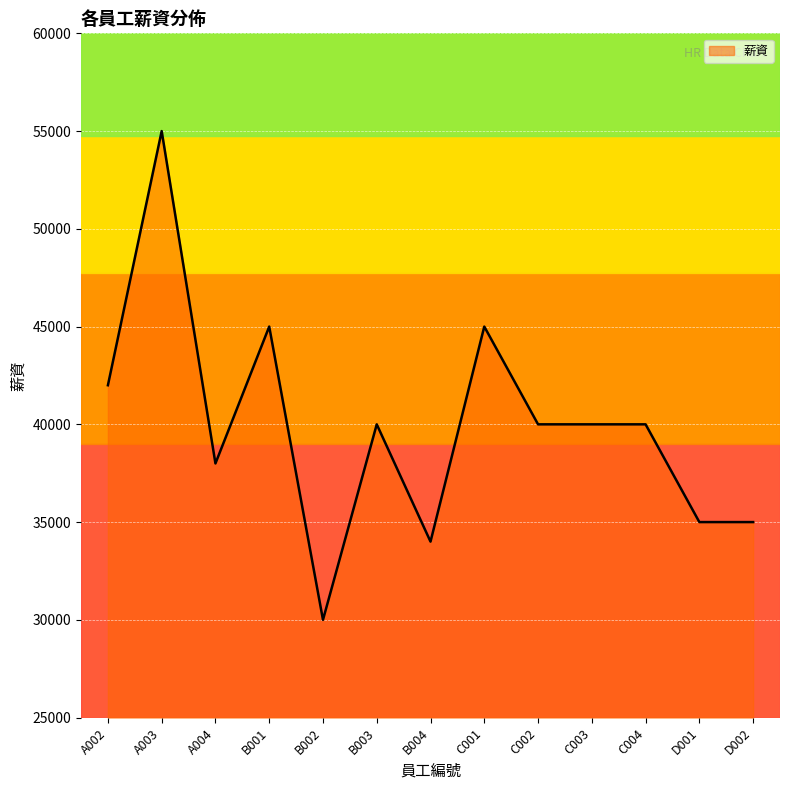

Between A003 and C001, which is larger?

A003